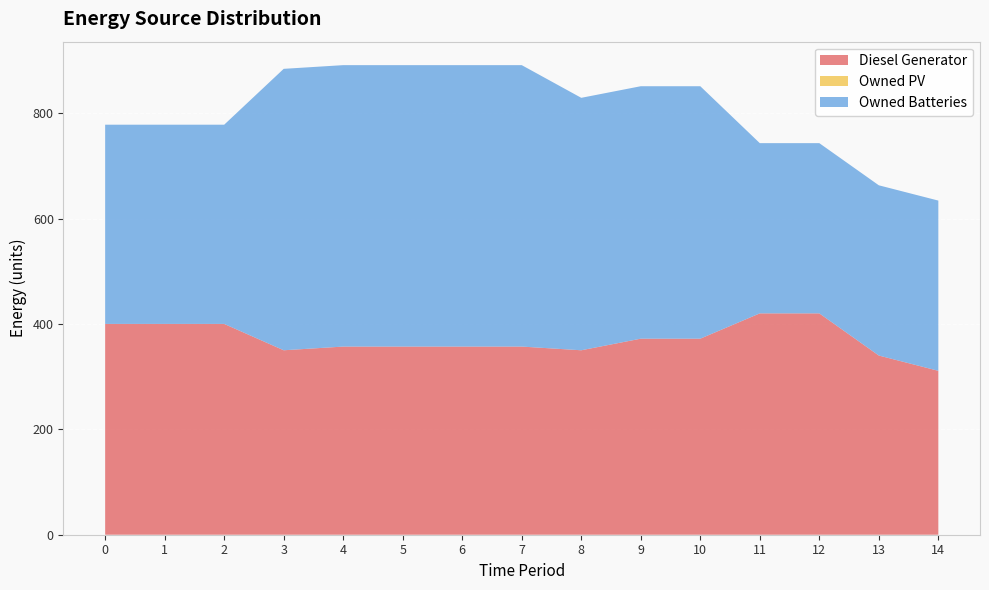

Reading left to right, extract all data points from this chart.

Diesel Generator: 0=400	1=400	2=400	3=350	4=357	5=357	6=357	7=357	8=350	9=372	10=372	11=420	12=420	13=340	14=311
Owned PV: 0=0	1=0	2=0	3=0	4=0	5=0	6=0	7=0	8=0	9=0	10=0	11=0	12=0	13=0	14=0
Owned Batteries: 0=378	1=378	2=378	3=534	4=534	5=534	6=534	7=534	8=479	9=479	10=479	11=323	12=323	13=323	14=323